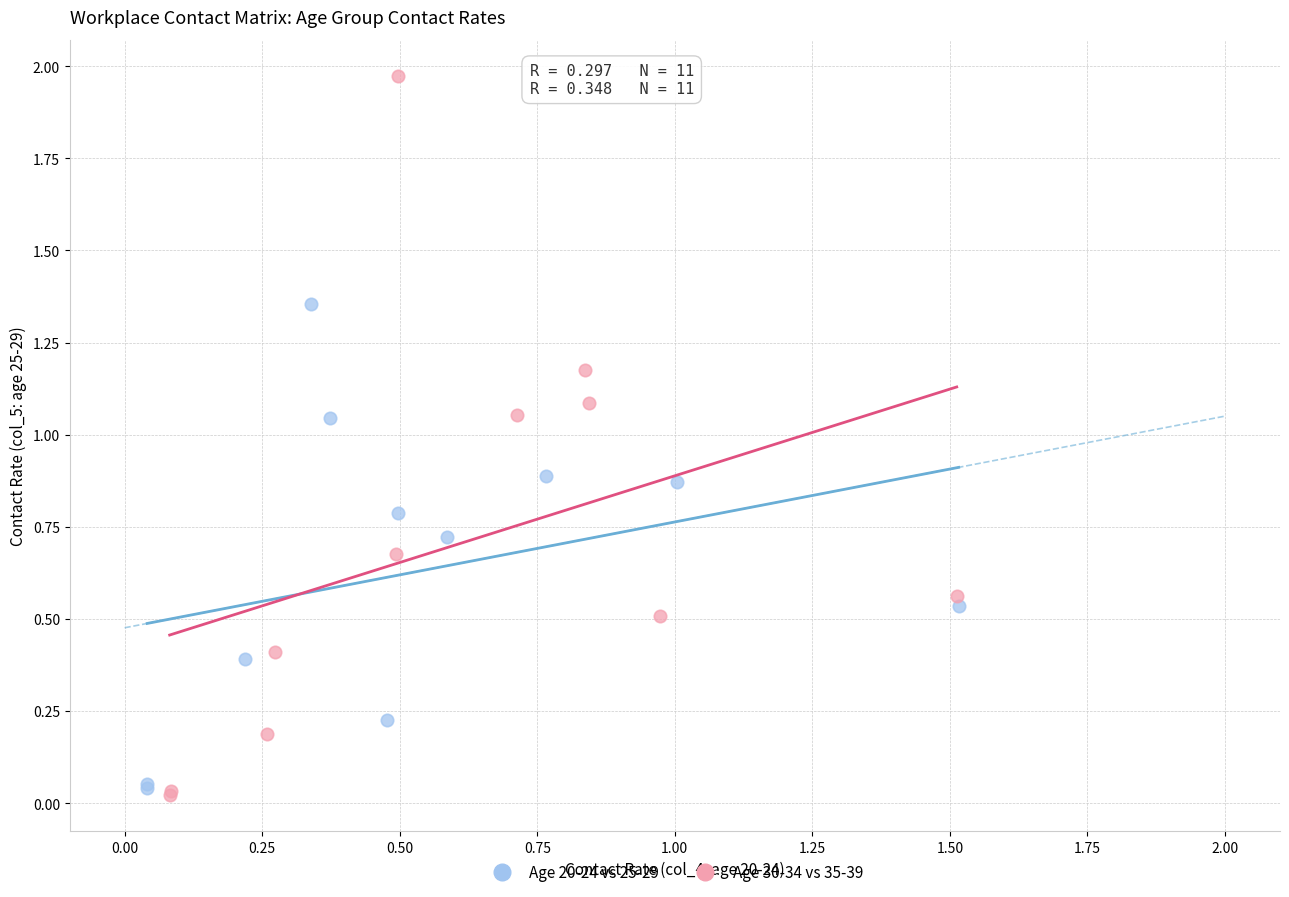

Which series contains the highest Y value?

Age 30-34 vs 35-39